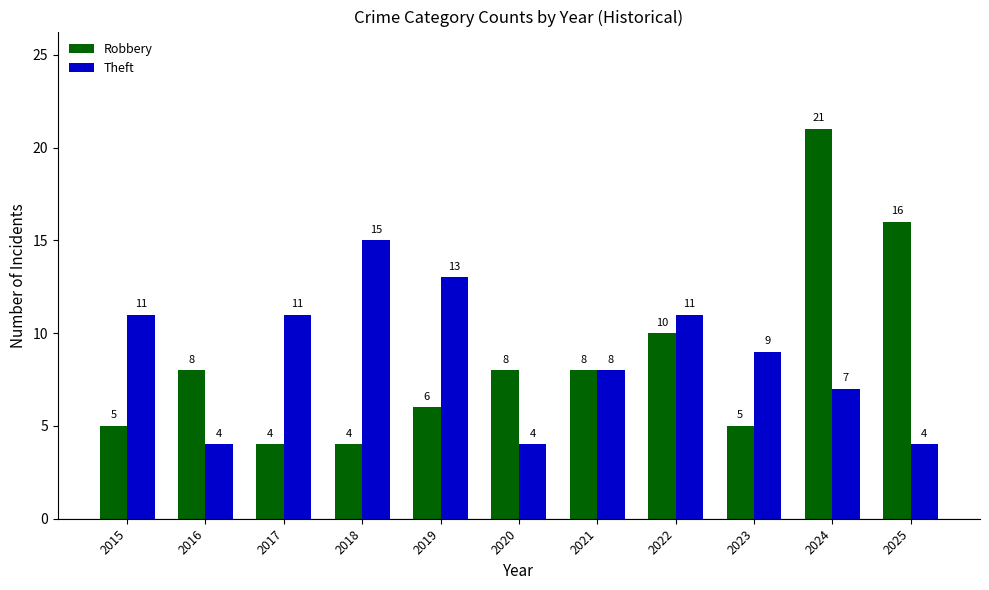

Which series has the widest spread of values?

Robbery